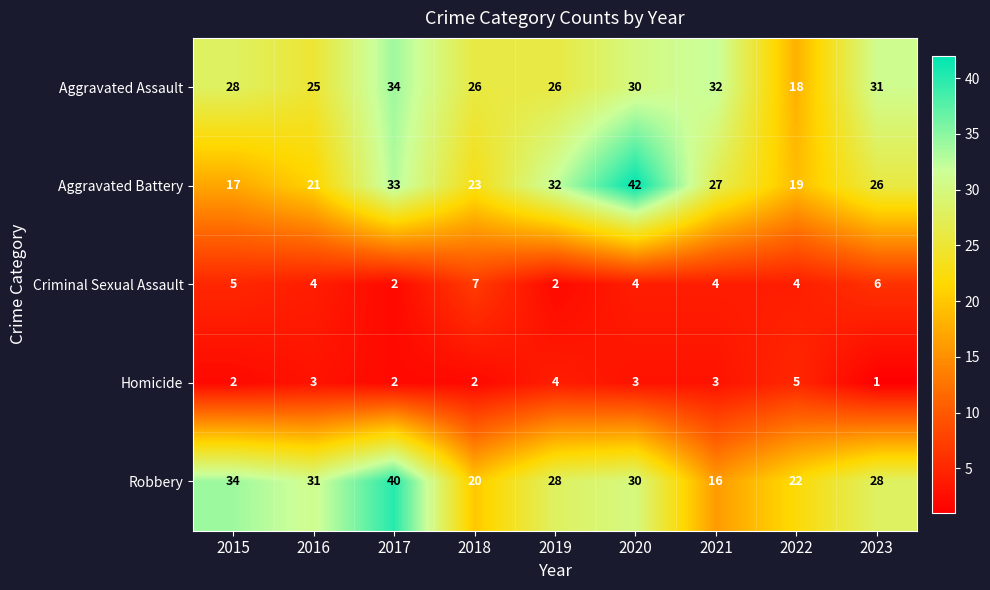

At which label does Aggravated Battery first exceed 26?

2017